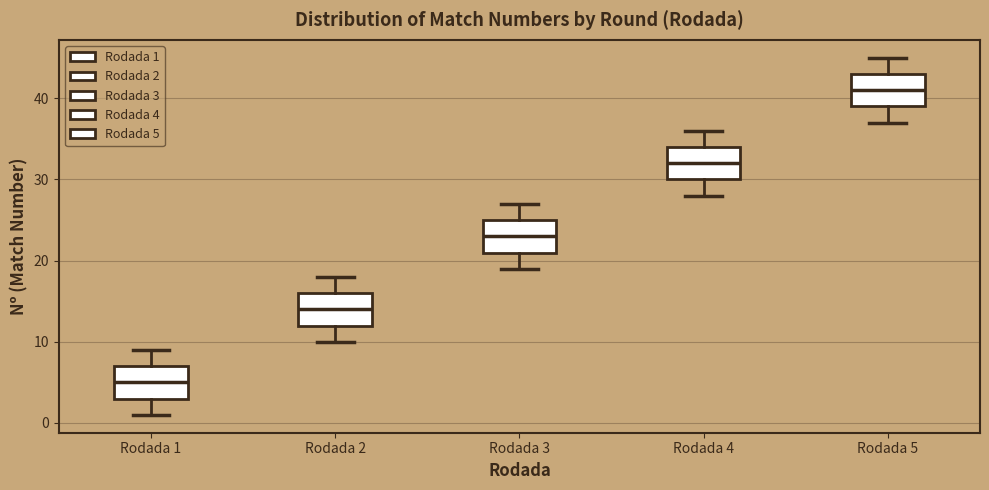

Where does the median line of the box for Rodada 3 sit on the y-axis? The values are not printed on the chart, so give them approximately, as read against the axis.

23